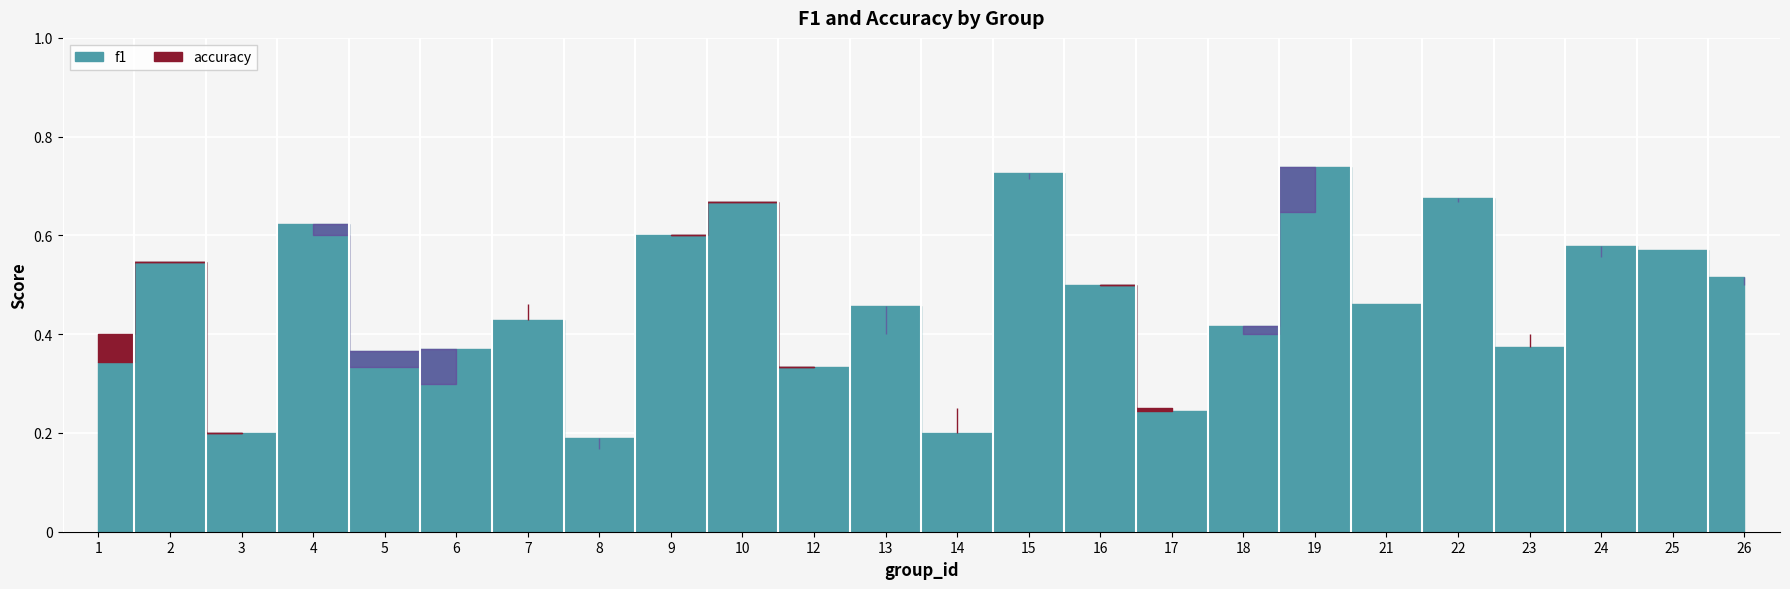

How many distinct data groups are displayed?

2